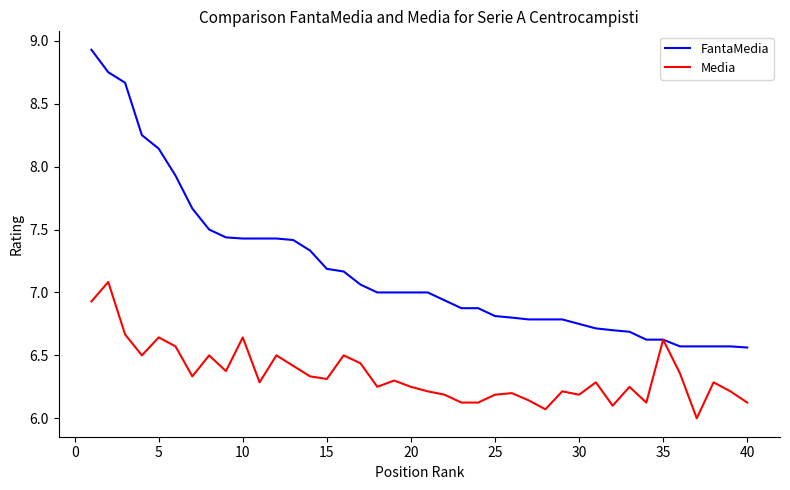

What is the maximum value shown in the chart?

8.9